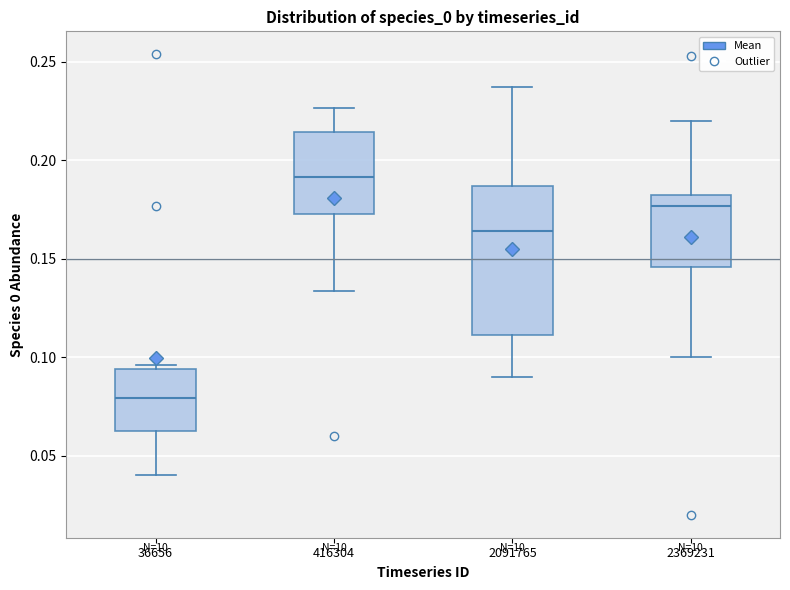

Which box is the tallest, from its lower edge to its upper edge?

2091765